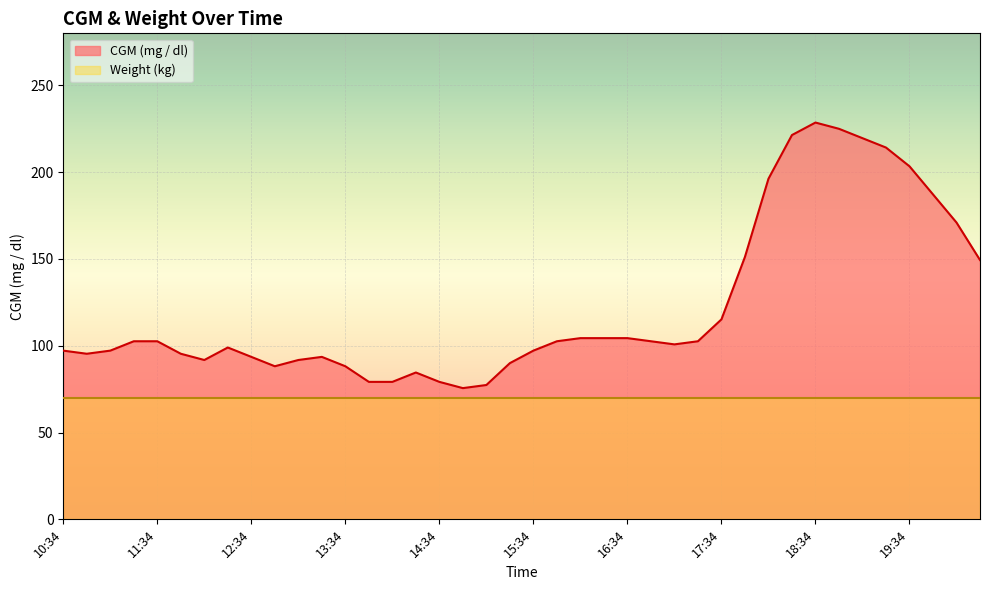

The value at 10:34 is 35.1. True or false?

False